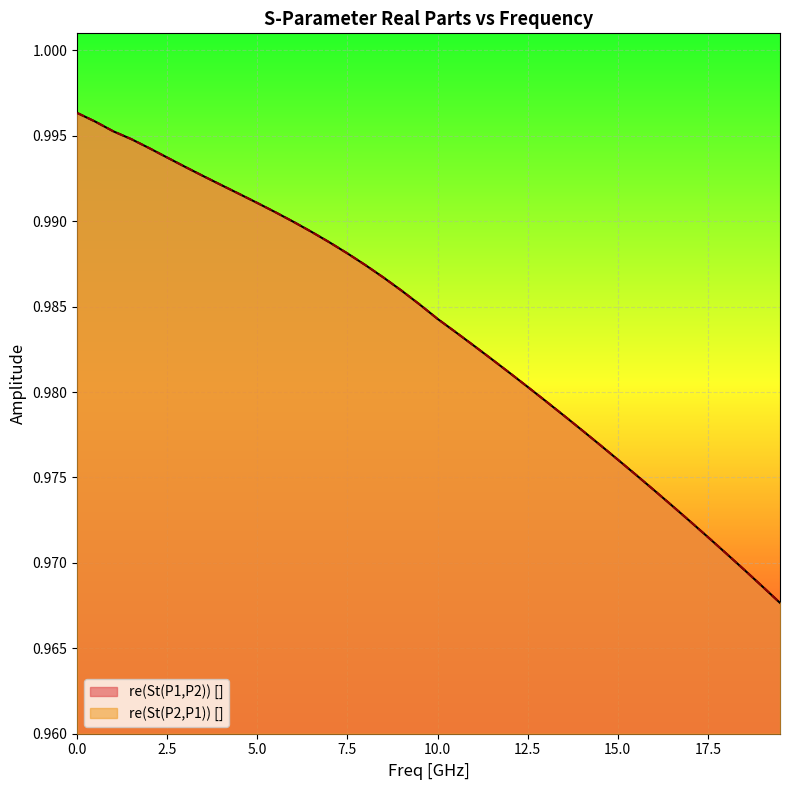

List the labels in order of re(St(P2,P1)) [] value, largest first.

0.0, 0.5, 1.0, 1.5, 2.0, 2.5, 3.0, 3.5, 4.0, 4.5, 5.0, 5.5, 6.0, 6.5, 7.0, 7.5, 8.0, 8.5, 9.0, 9.5, 10.0, 10.5, 11.0, 11.5, 12.0, 12.5, 13.0, 13.5, 14.0, 14.5, 15.0, 15.5, 16.0, 16.5, 17.0, 17.5, 18.0, 18.5, 19.0, 19.5